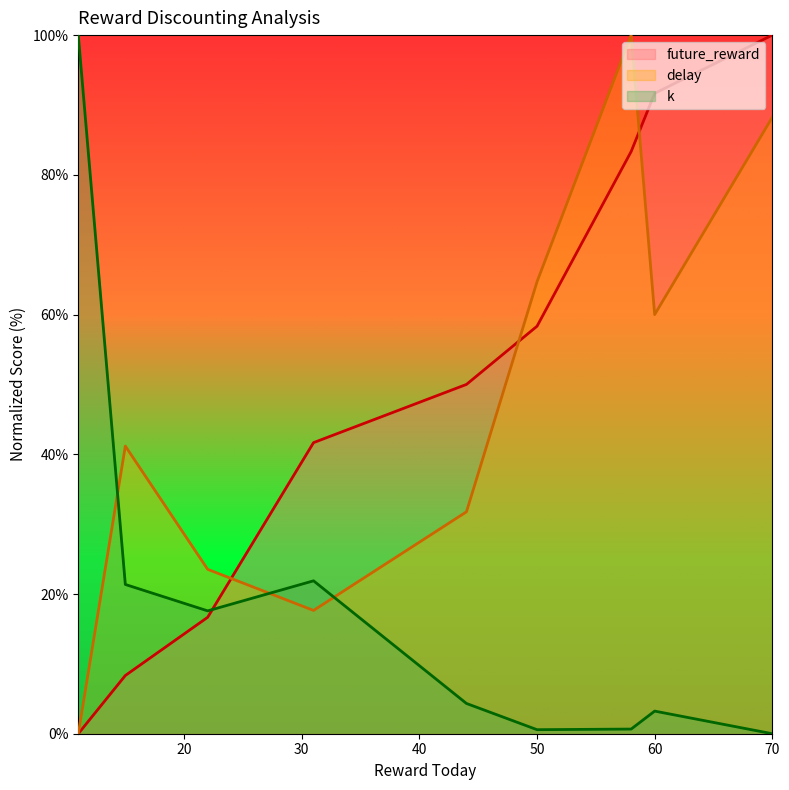

What value does the k series have at 22?

17.6